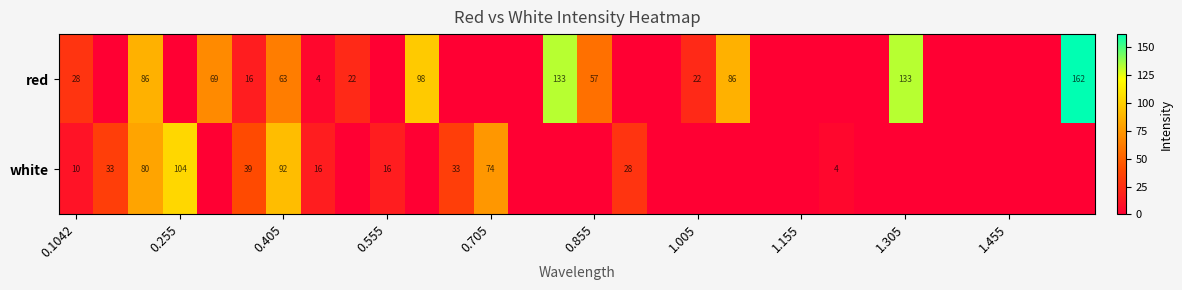

List the series in order of their overall mean, lowest first.

white, red